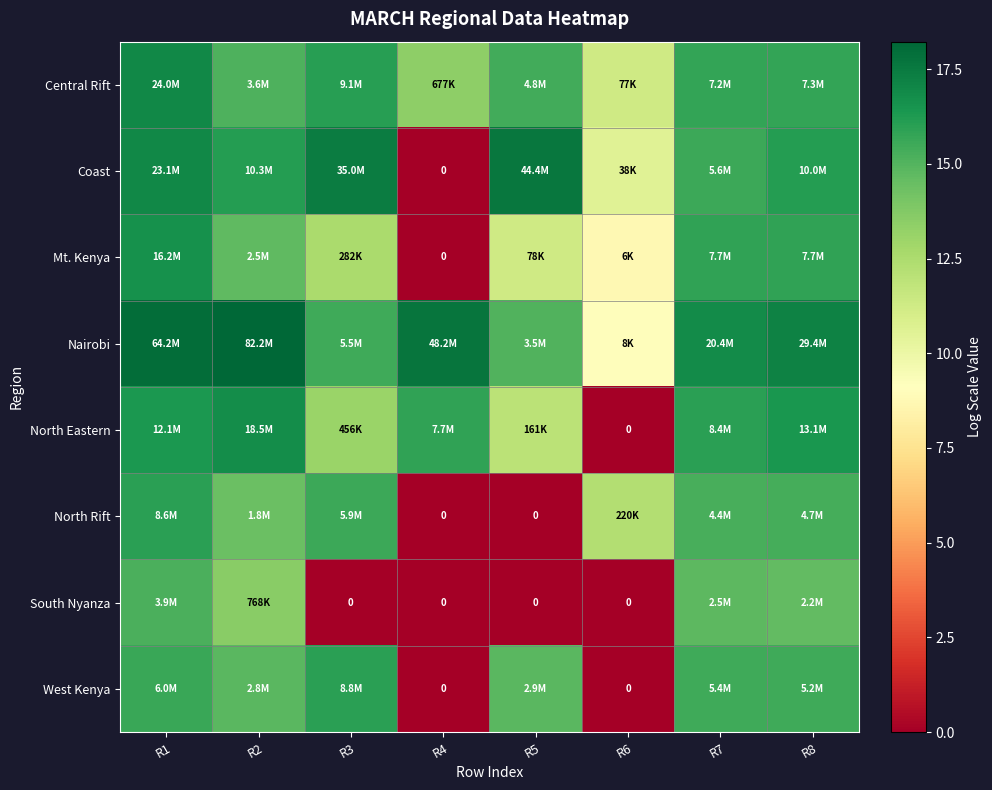

What is the difference between the second highest and second lowest values in the Central Rift series?

2.6